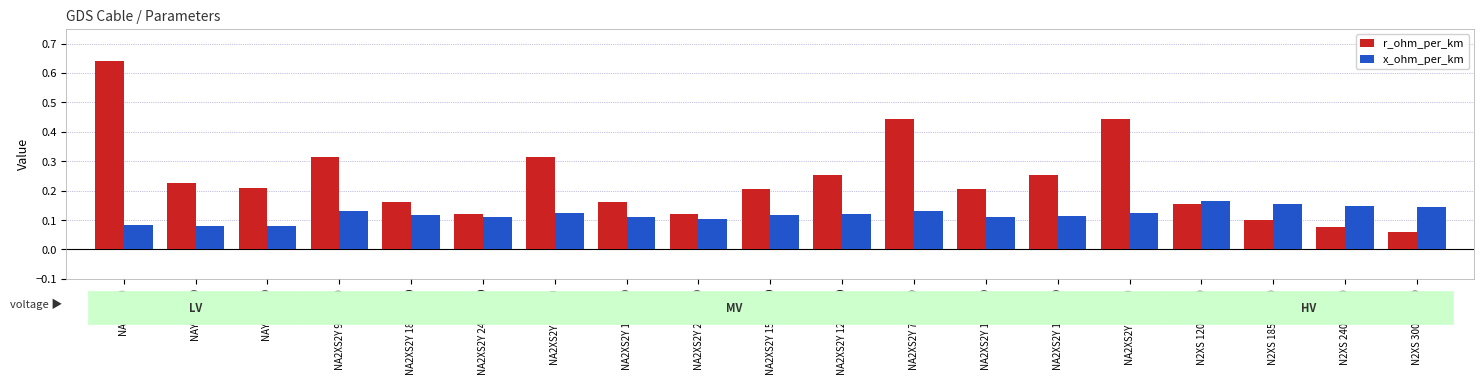

Is the value of x_ohm_per_km at NA2XS2Y 95 6/10 greater than the value of r_ohm_per_km at N2XS 120 64/110?

No